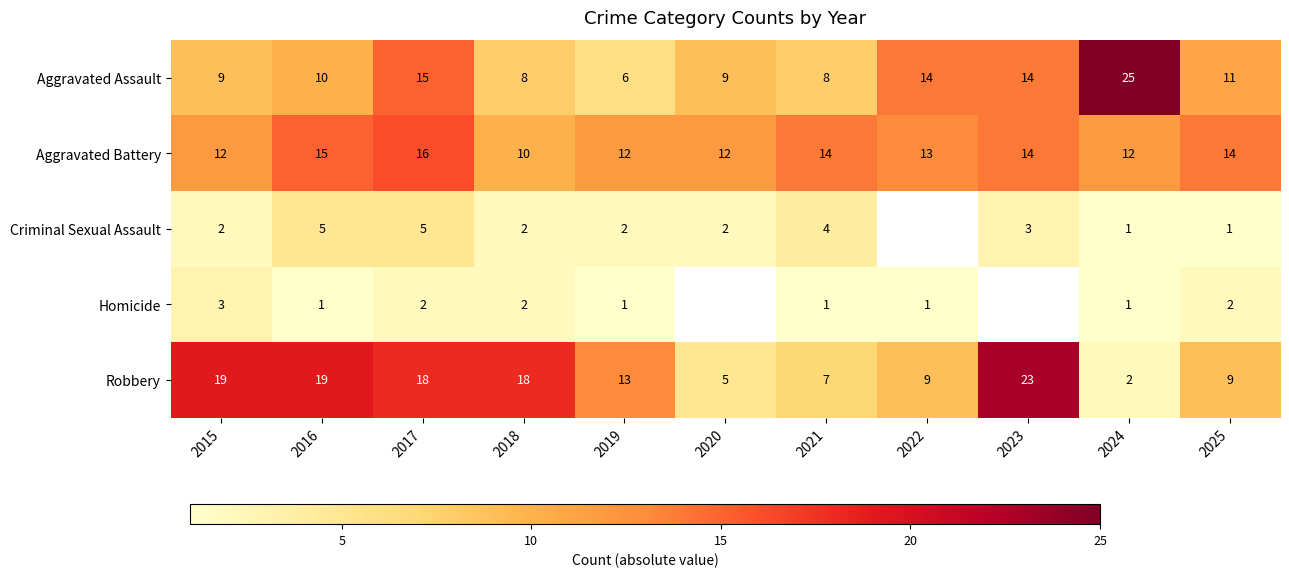

Which category has the highest value in the Aggravated Battery series?

2017